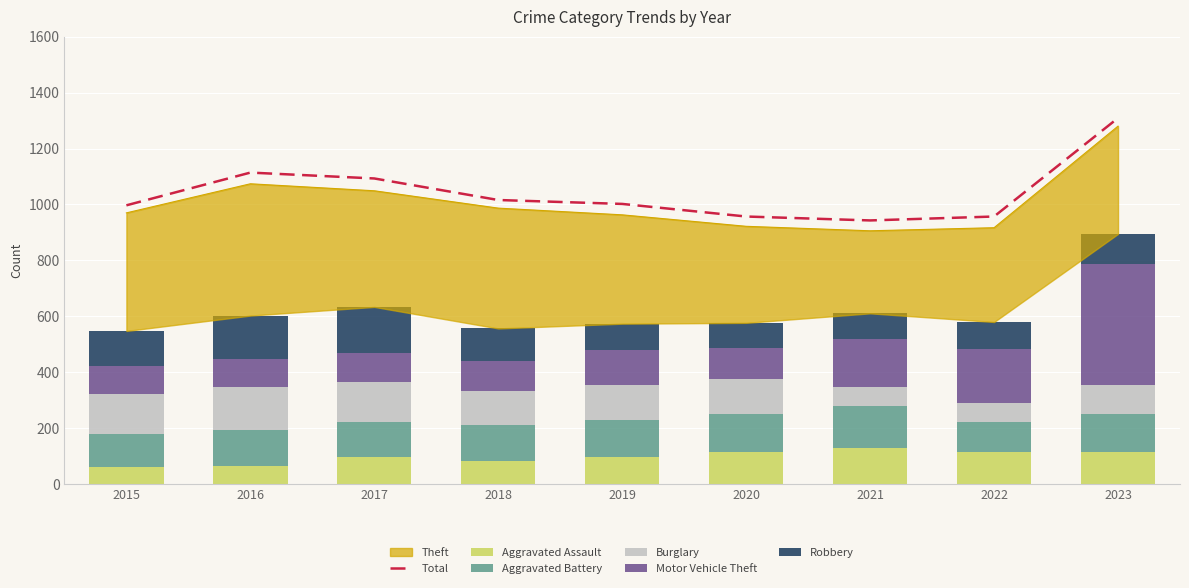

What is the difference between the Robbery values at 2016 and 2017?

8